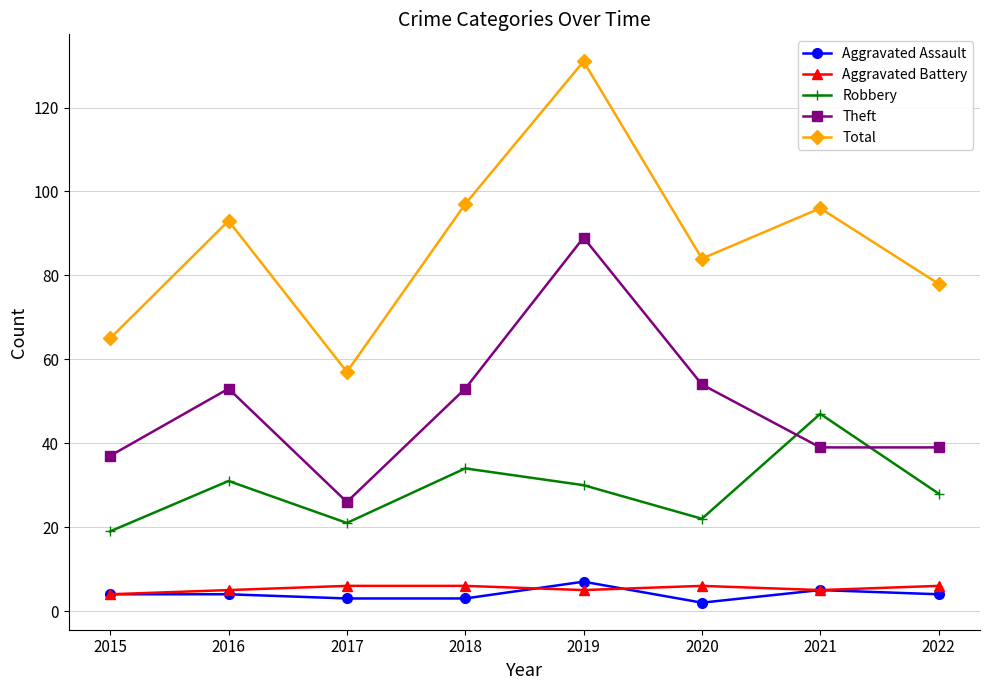

Which series has the largest range (max minus min)?

Total